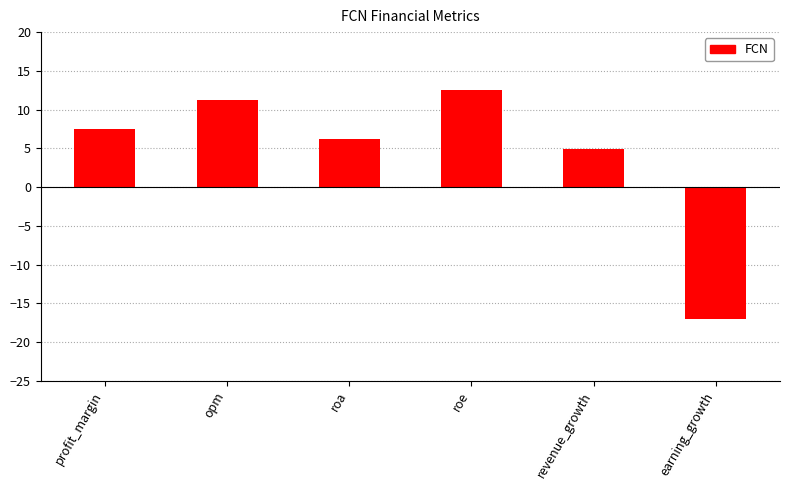

List the labels in order of value, largest first.

roe, opm, profit_margin, roa, revenue_growth, earning_growth